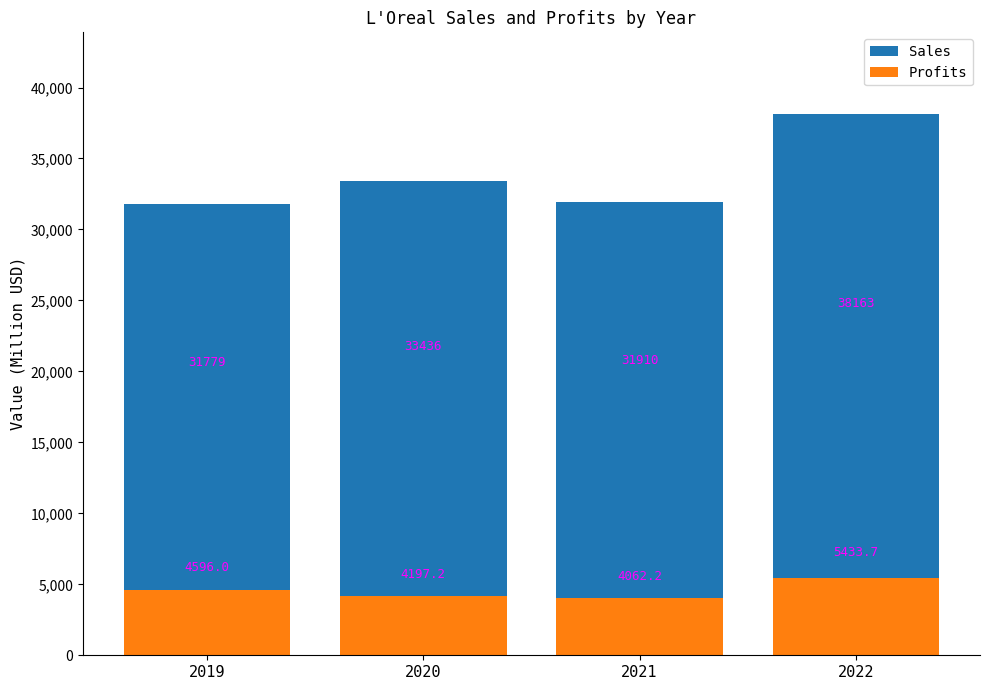

Is it true that Sales equals 31910.0 at 2021?

True